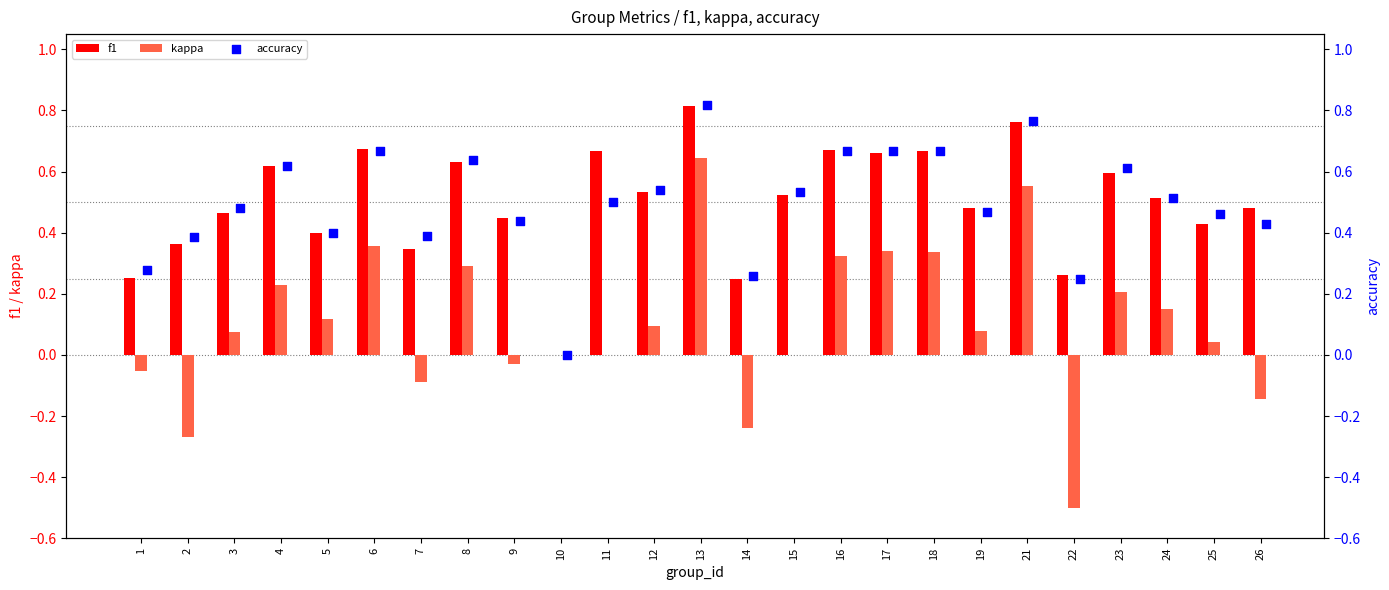

What are all the series names shown in the legend?

f1, kappa, accuracy